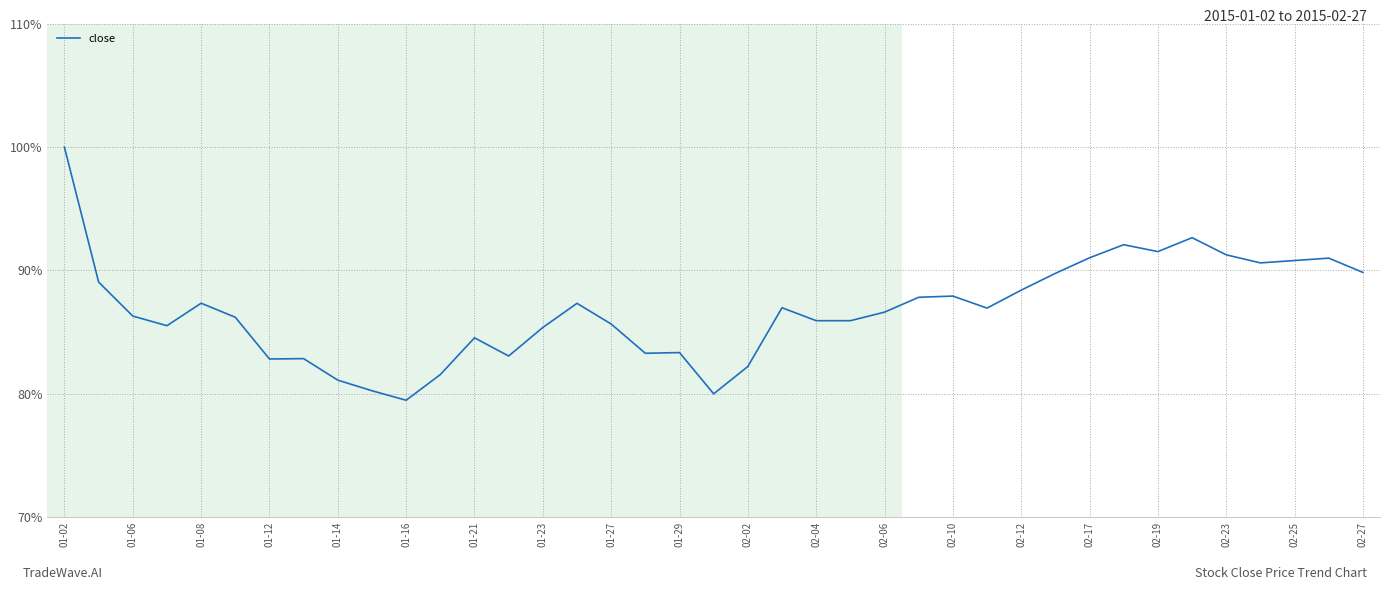

What is the maximum value shown in the chart?

100.0